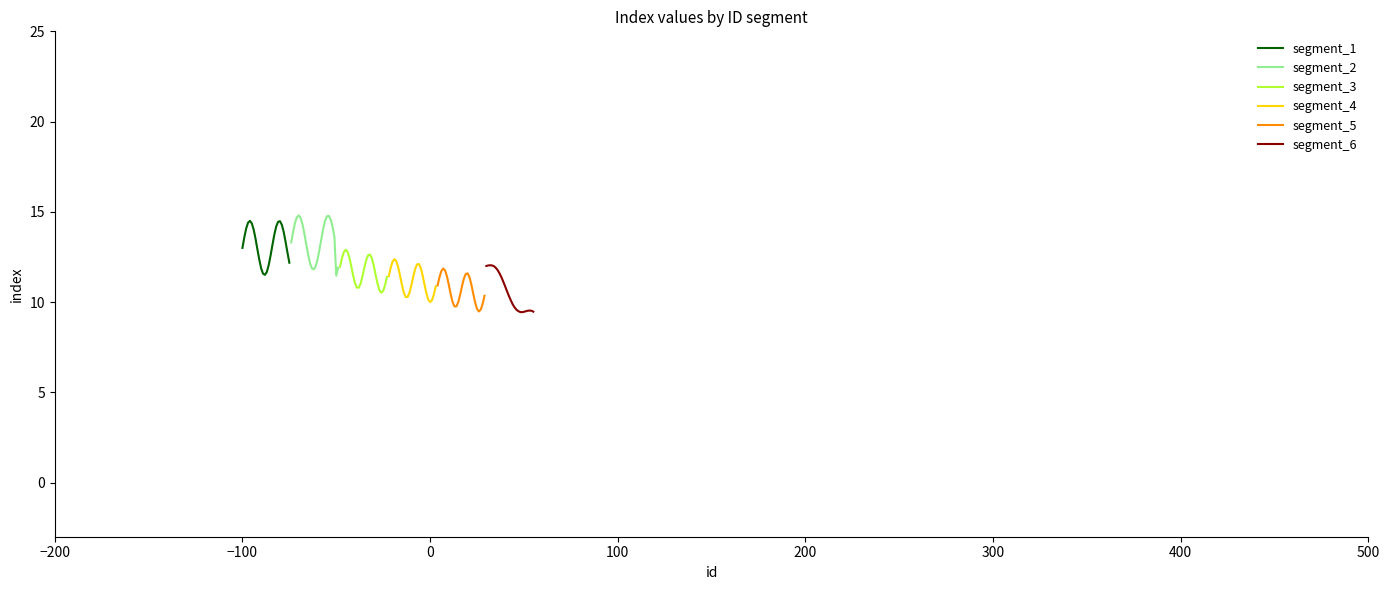

How many data points in segment_2 are above 13?

17